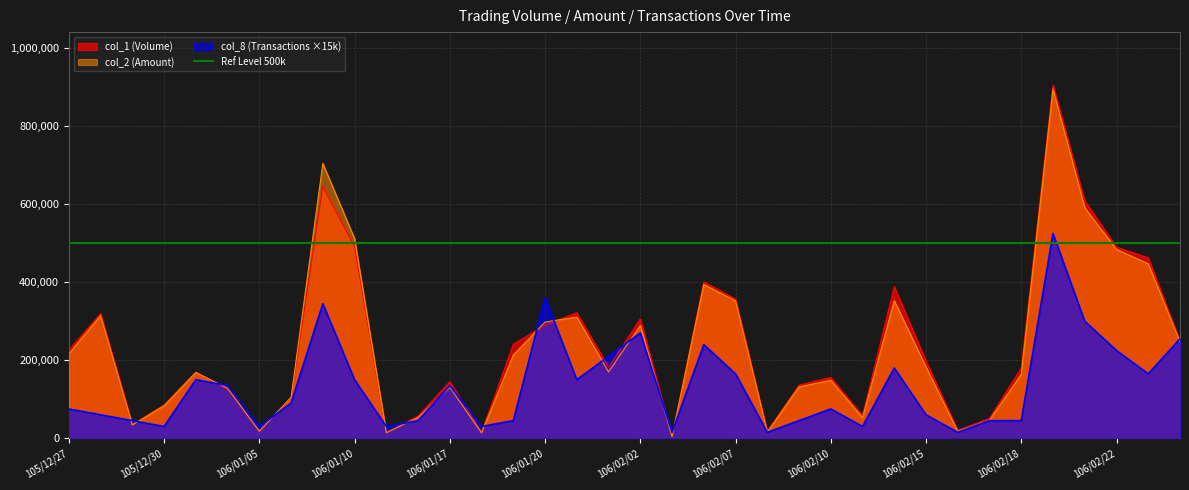

True or false: col_8 (Transactions) has more than 2 points higher than both neighbors.

True